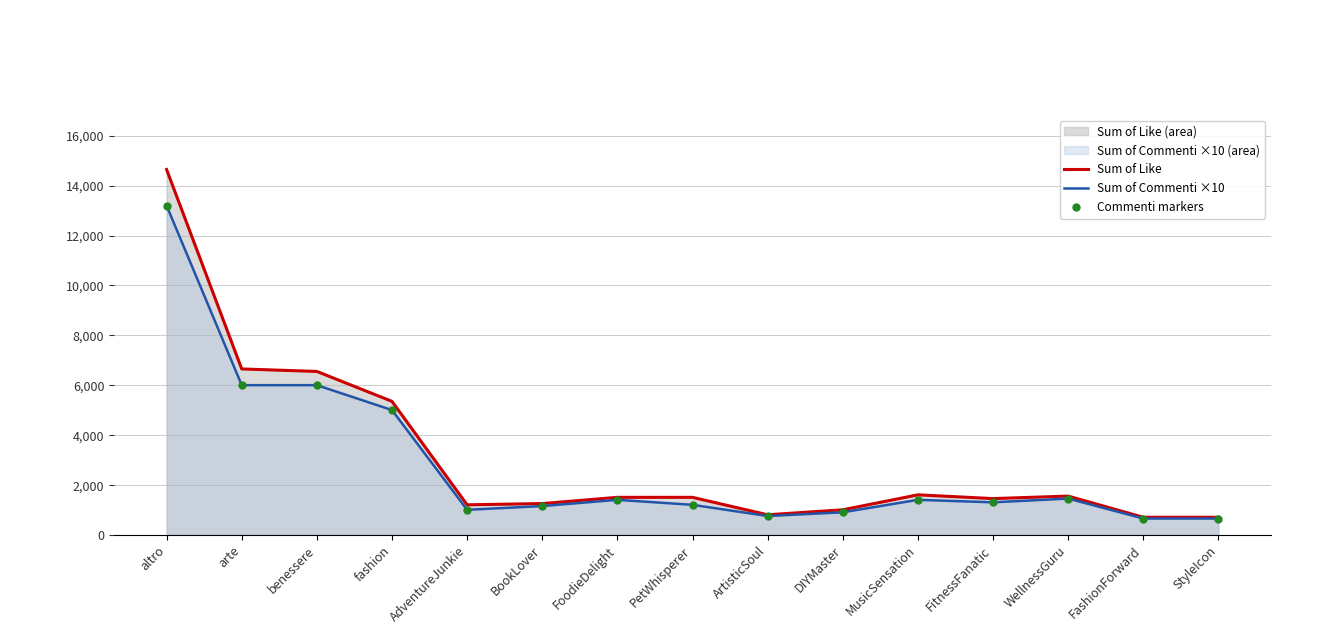

What is the difference between the maximum and second lowest values in the Sum of Like series?

13950